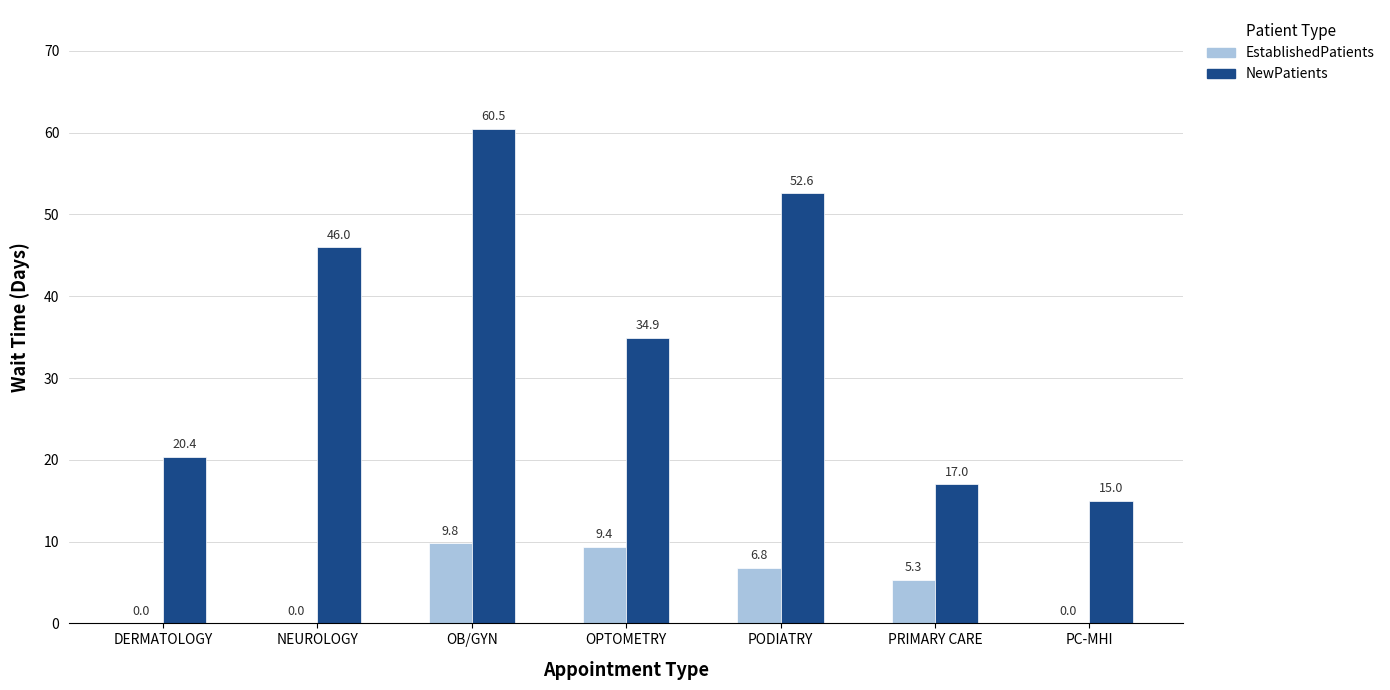

The value of EstablishedPatients at DERMATOLOGY is 0.0. True or false?

True